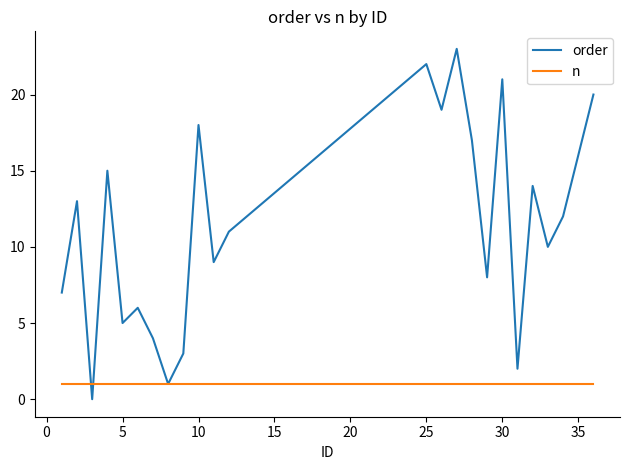

Which series has the largest range (max minus min)?

order